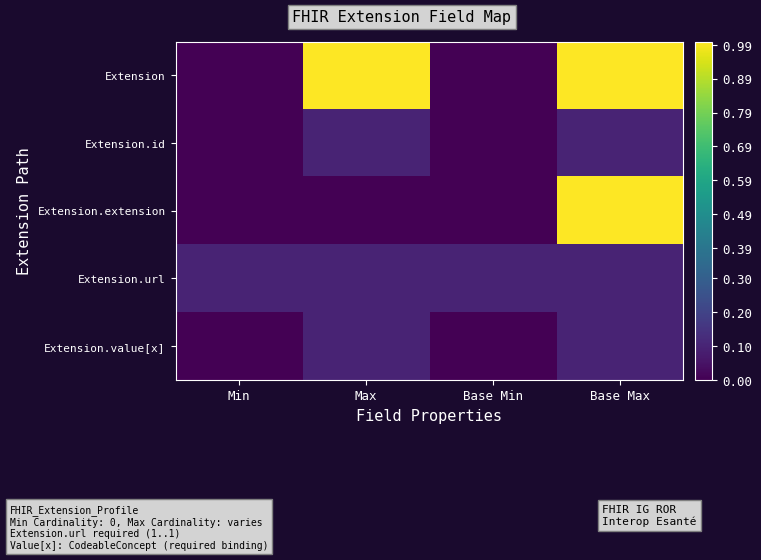

Which category has the lowest value across all series?

Min